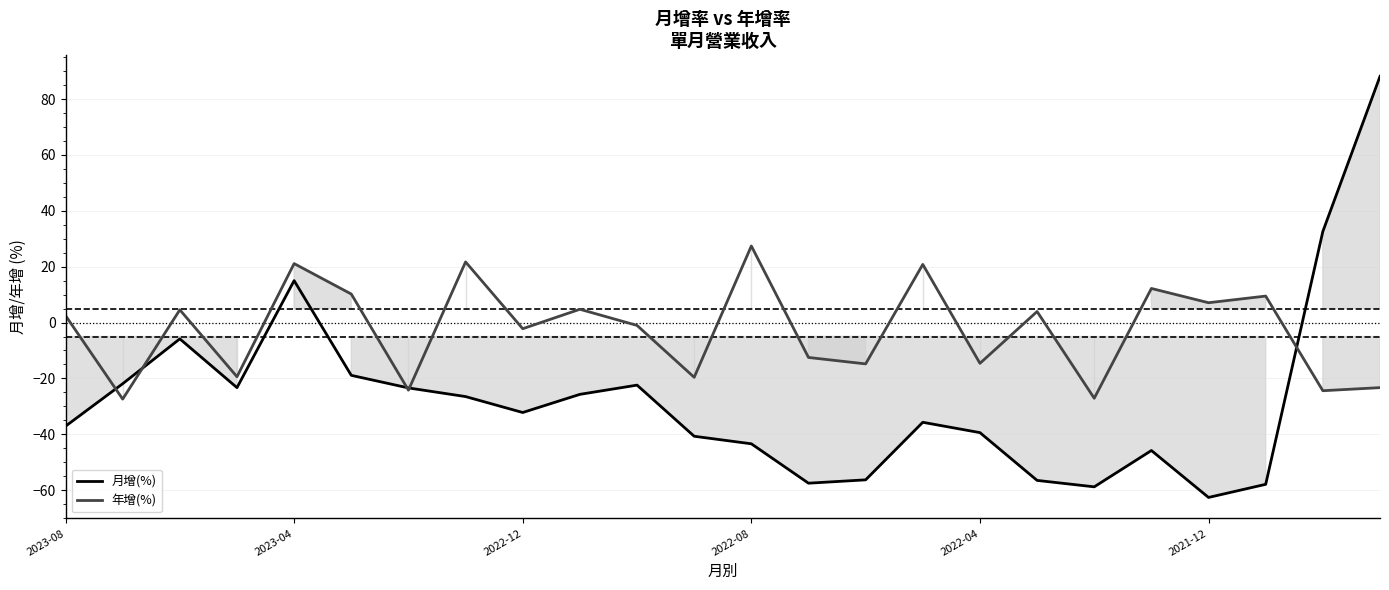

What position from the left is 9?

10